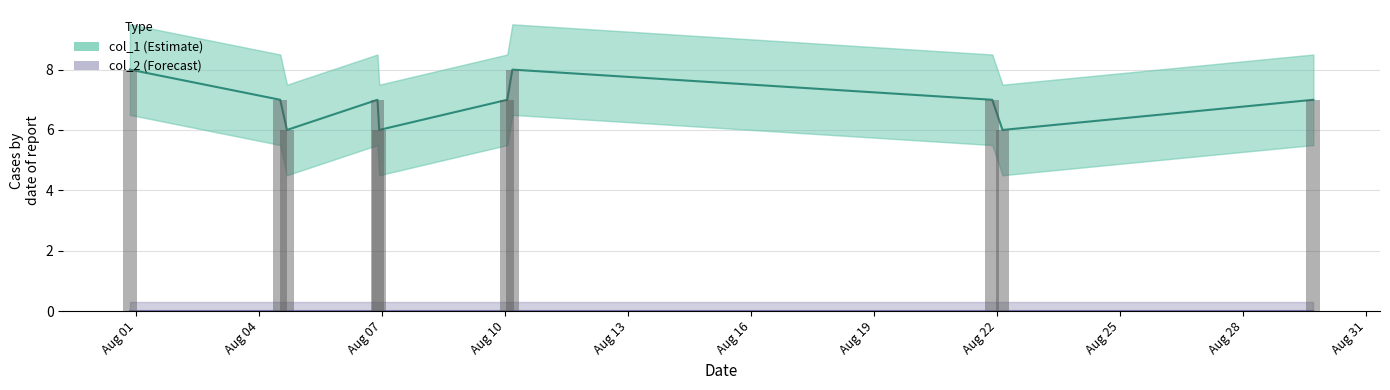

Between Aug 10 and Aug 16, which is larger?

Aug 10